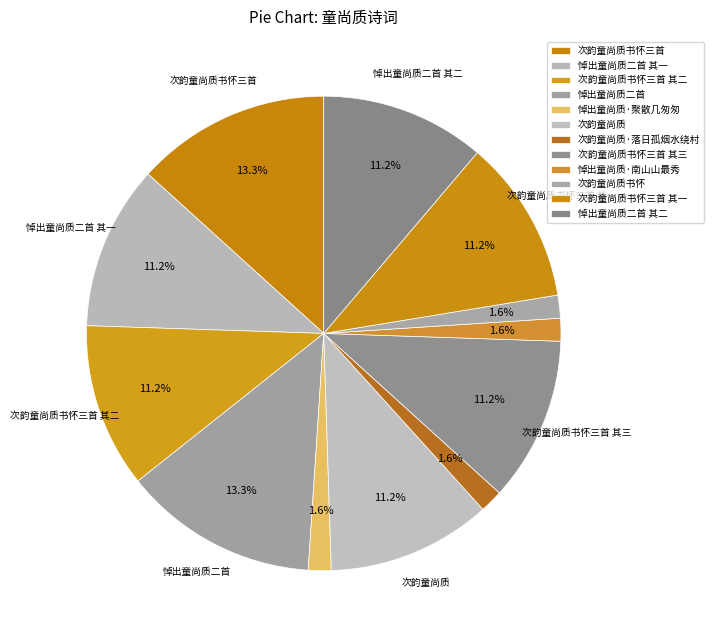

Is there any slice that represents more than half of the pie?

No